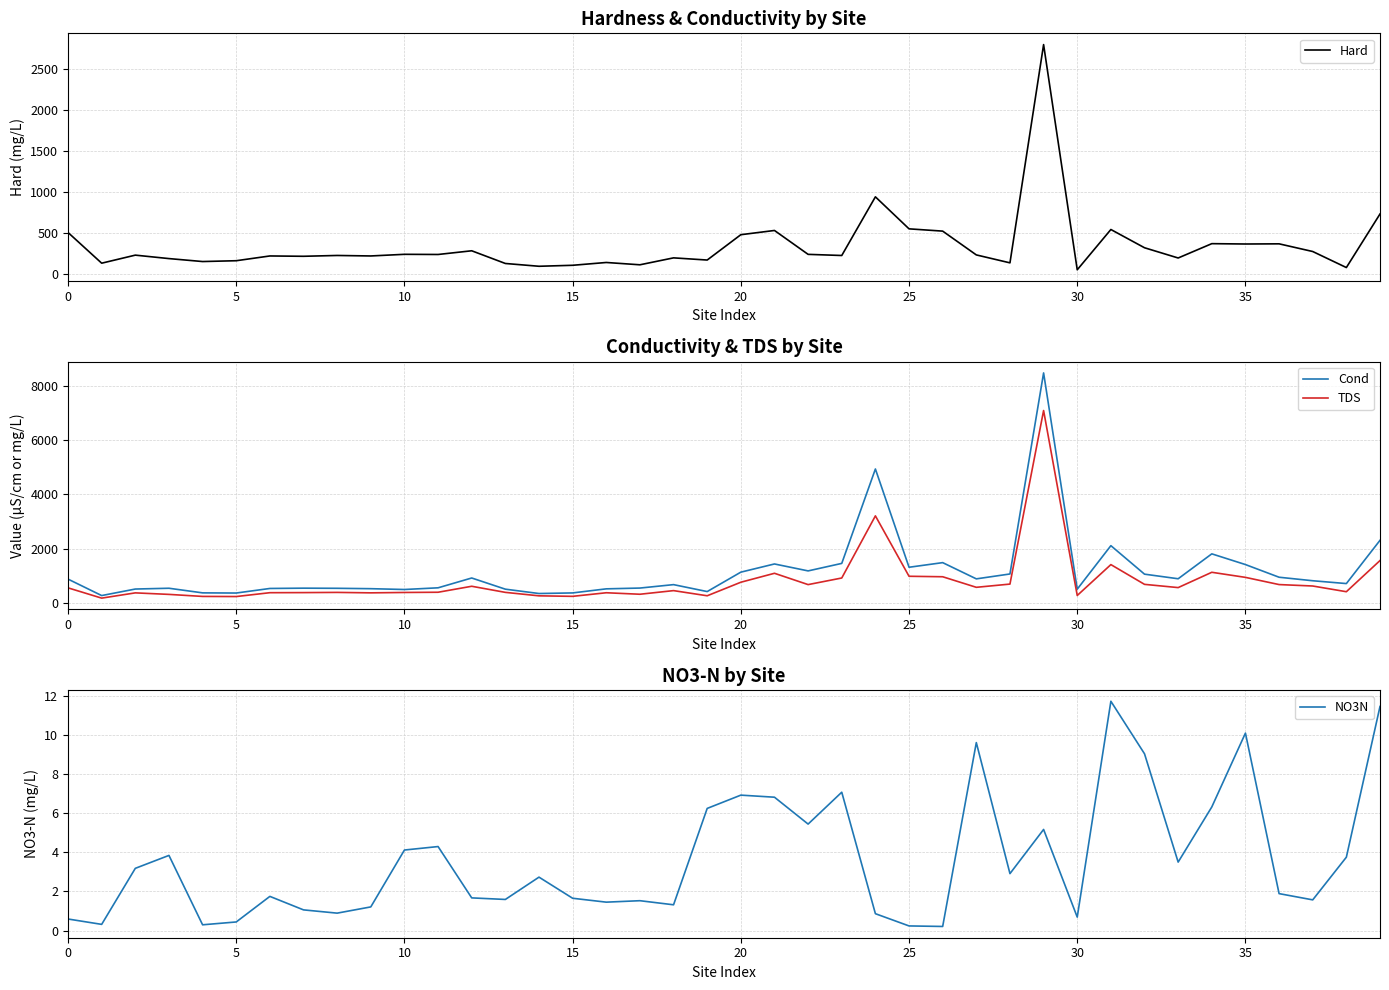

At which label is NO3N closest to 5?

29